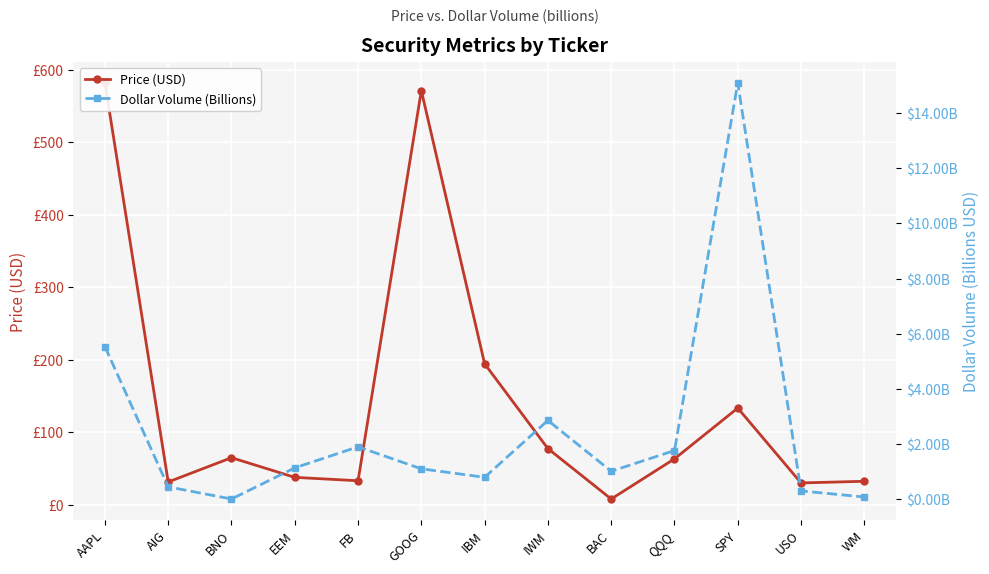

What is the greatest value displayed?

582.1